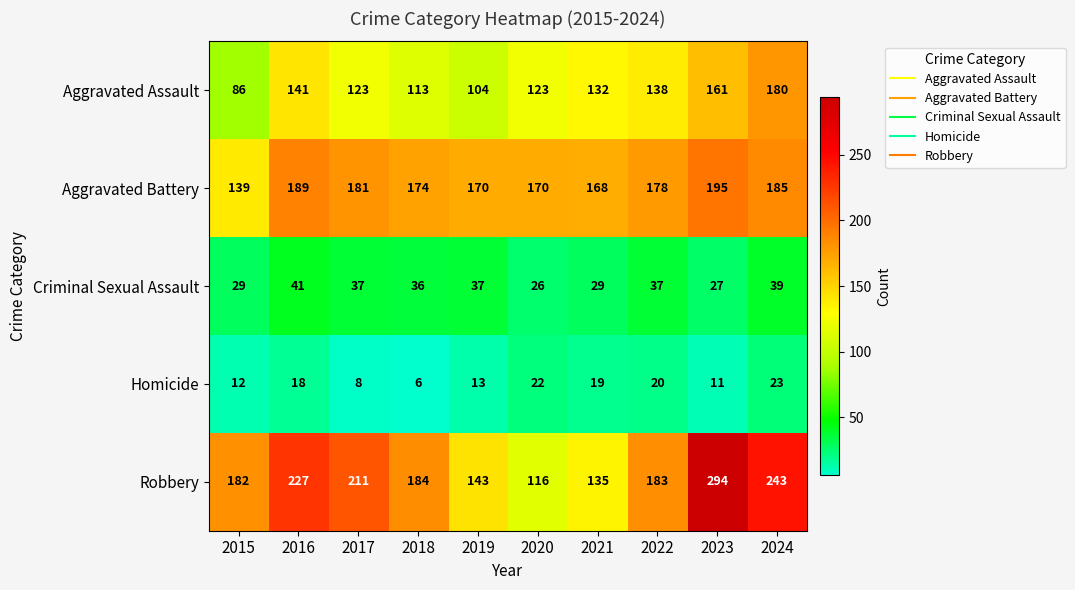

What is the difference between the highest and lowest values at 2023?

283